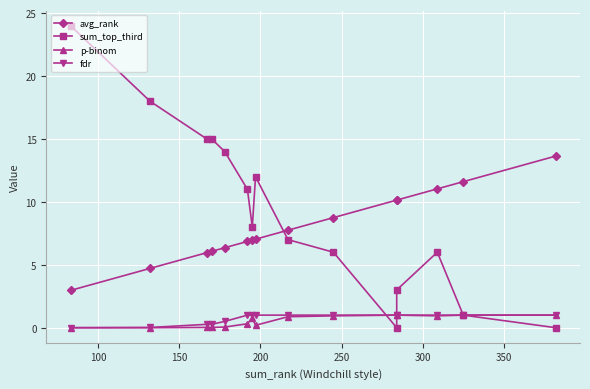

How many intersections are there between sum_top_third and fdr?

2